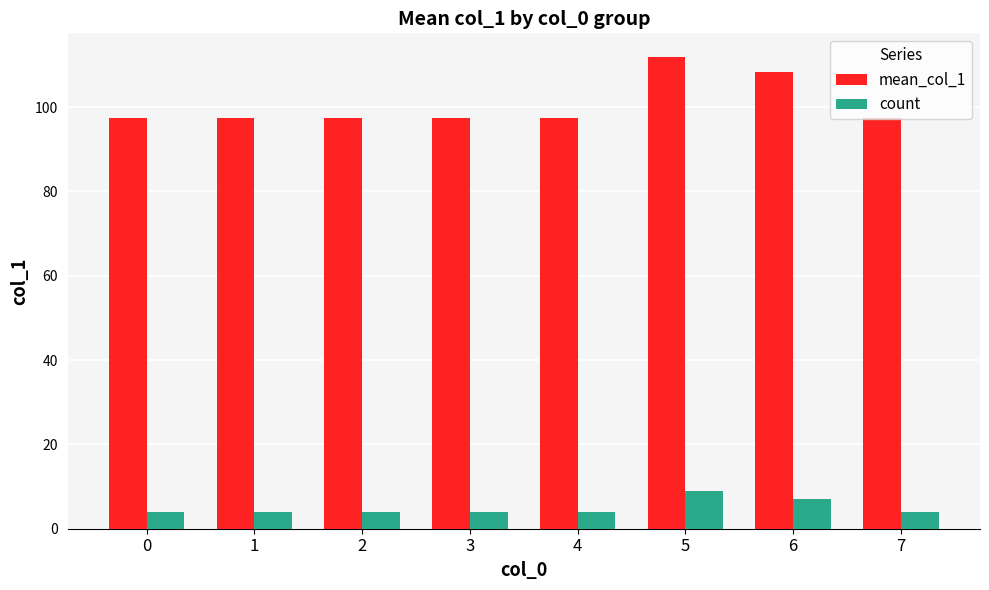

Reading left to right, what are all the values shown in this chart?

mean_col_1: 0=97.5	1=97.5	2=97.5	3=97.5	4=97.5	5=111.9	6=108.4	7=97.5
count: 0=4.0	1=4.0	2=4.0	3=4.0	4=4.0	5=9.0	6=7.0	7=4.0